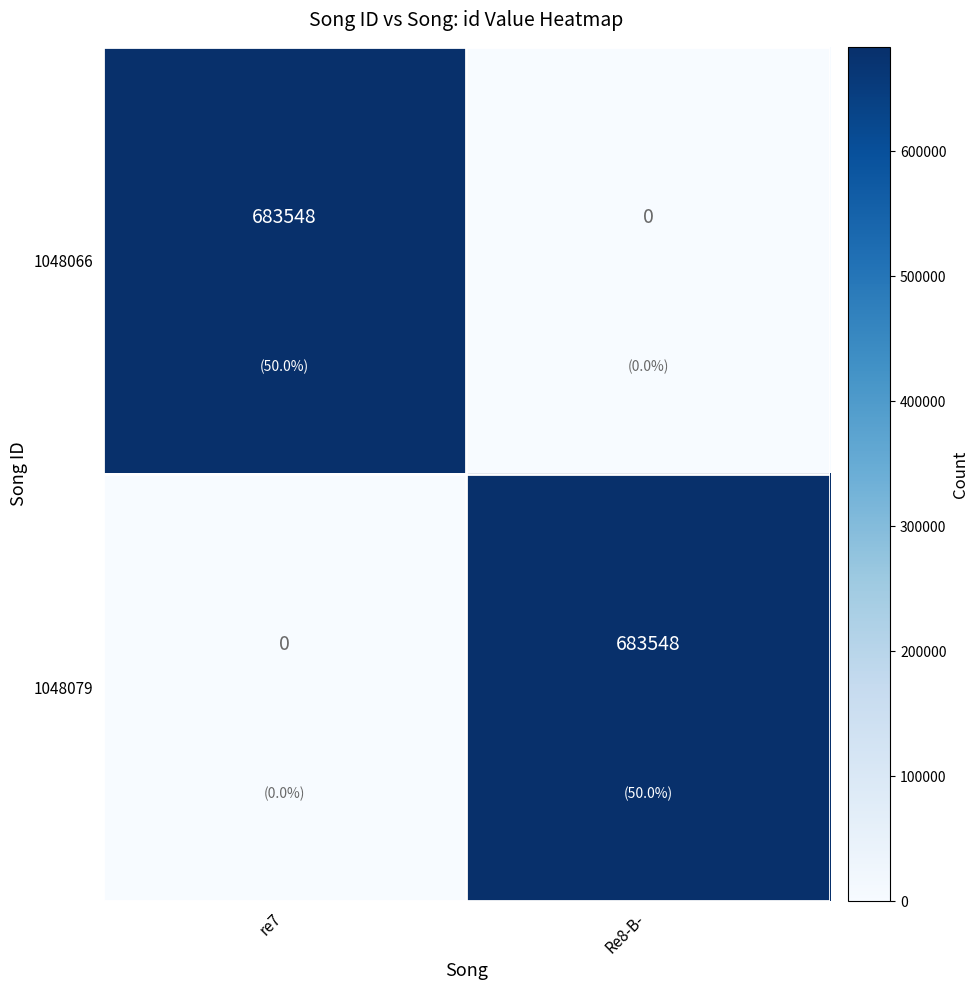

At re7, list the series in order from smallest to largest.

1048079, 1048066